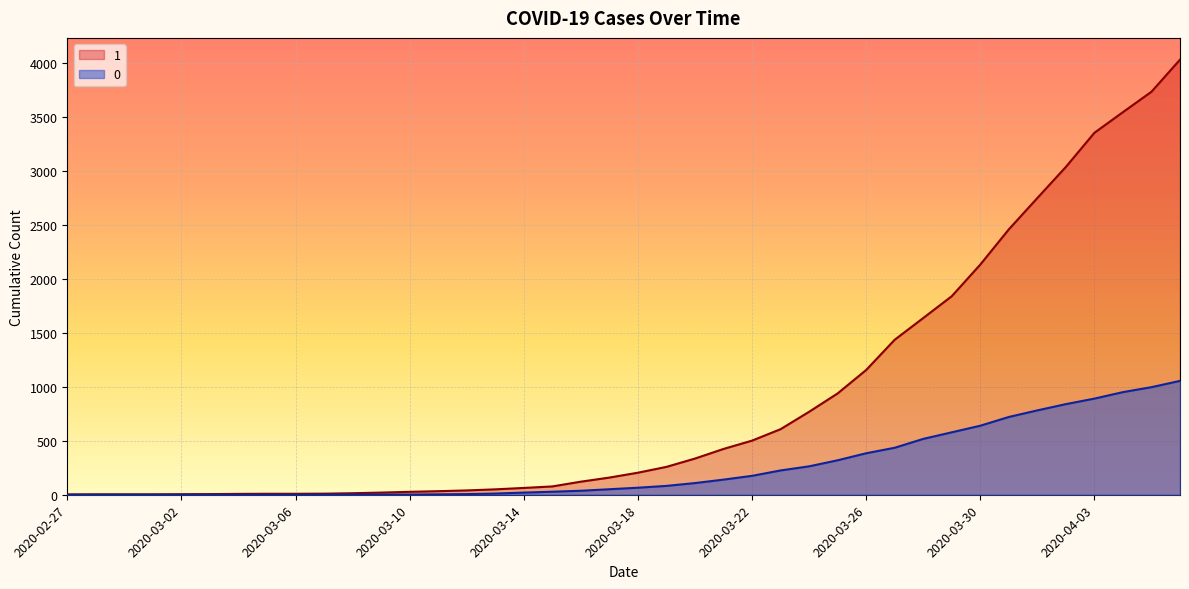

What is the value of the 0 point at the 25th from the left?

175